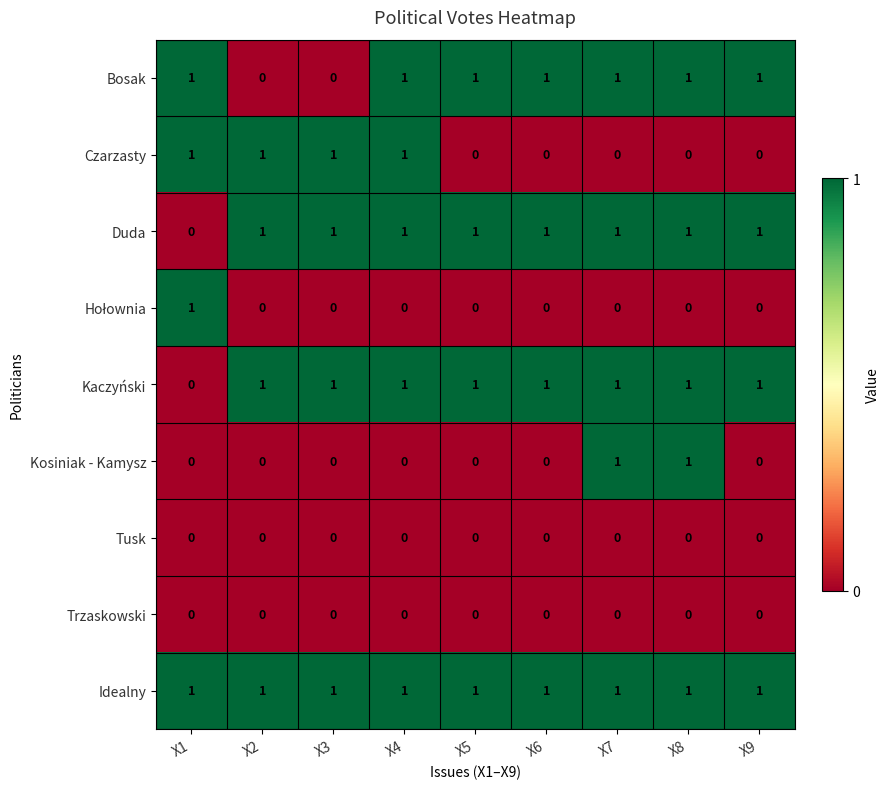

What is the sum of all Duda values?

8